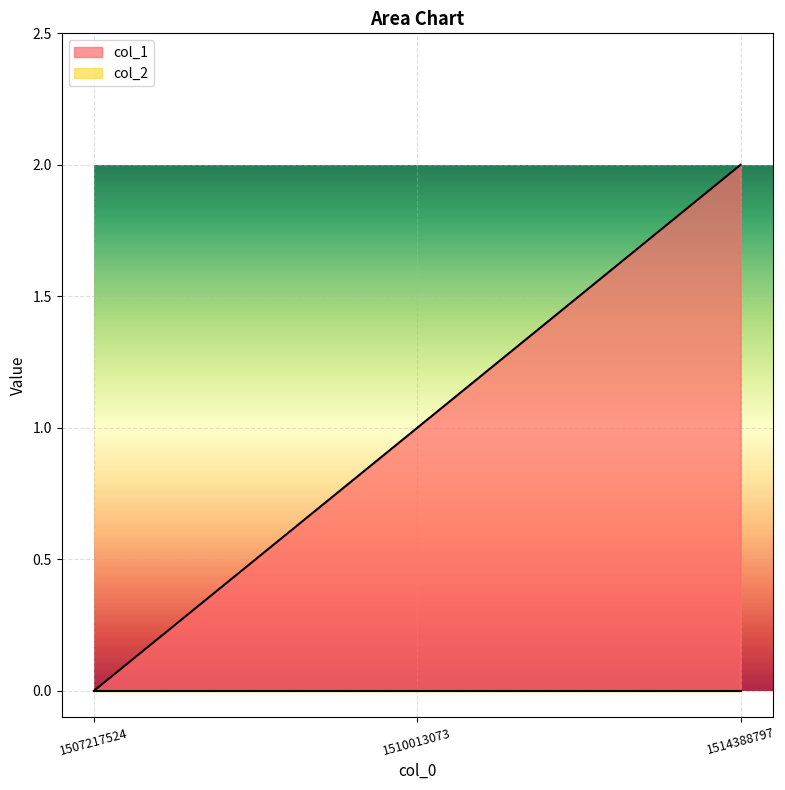

Reading left to right, list all the values displayed in this chart.

0	1	2